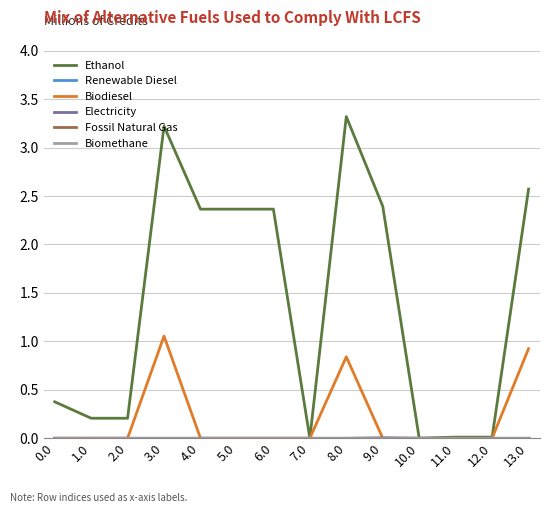

Does the chart have visible grid lines?

Yes